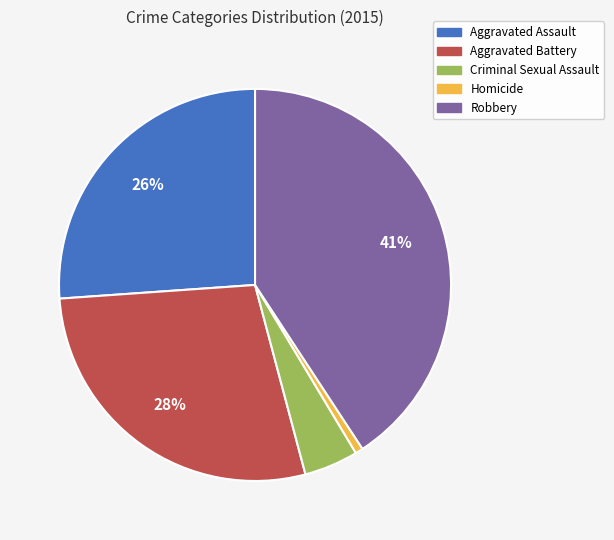

To the nearest percent, what percentage of the pie is Aggravated Battery?

28%